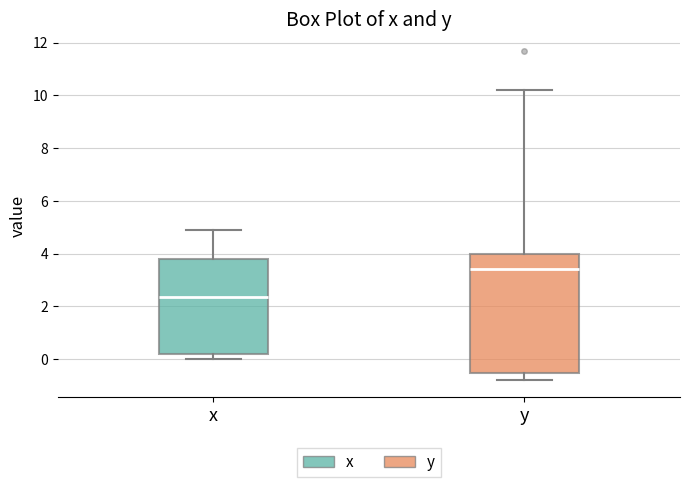

Which box's median line is the highest?

y